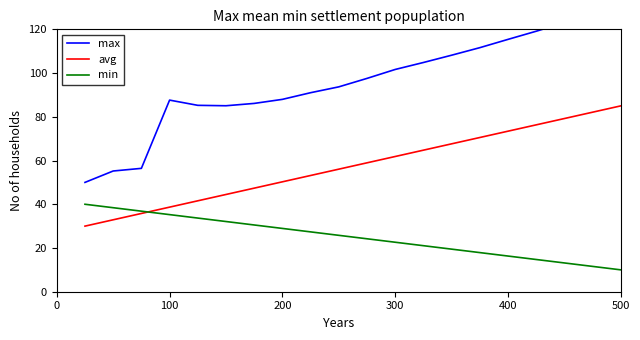

True or false: max and avg intersect in this chart.

False